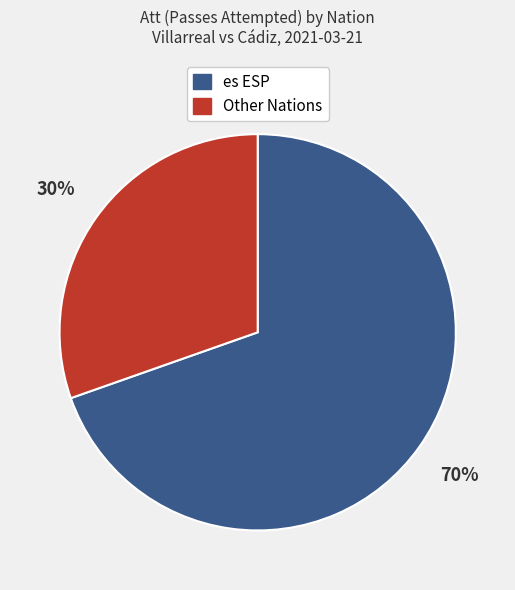

Is there a majority slice in this chart?

Yes